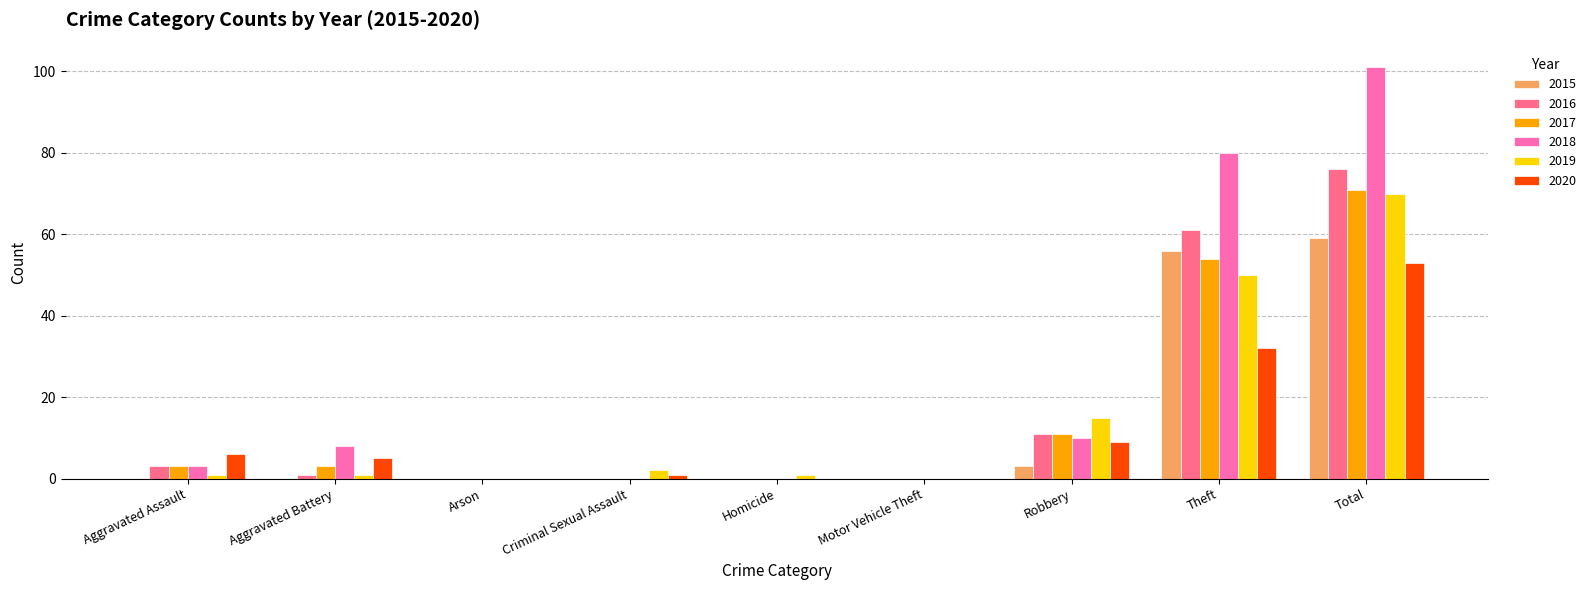

What value does the 2016 series have at Aggravated Battery?

1